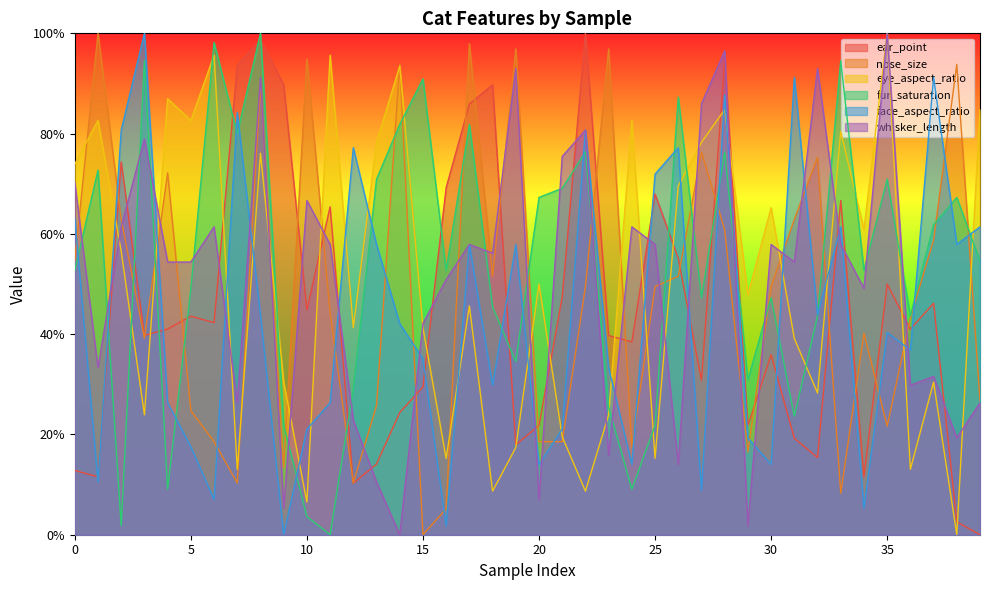

How many lines are shown in the chart?

6